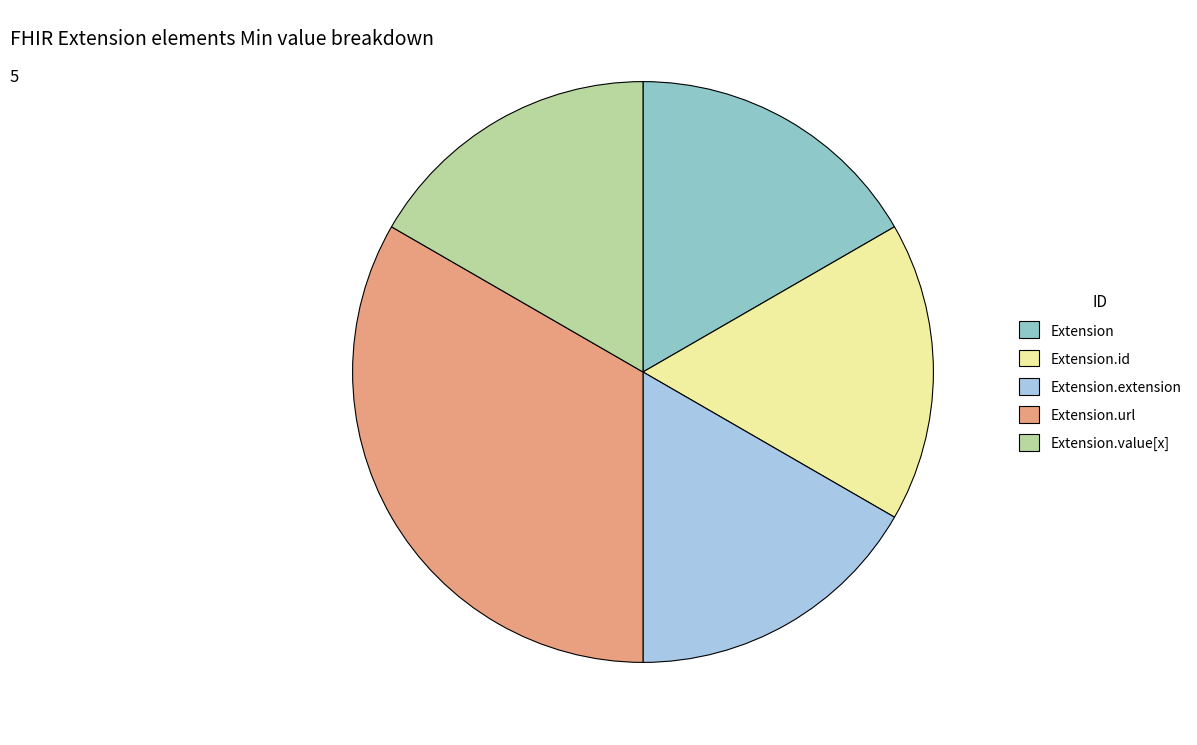

Do Extension.id and Extension.extension together represent more than half of the pie?

No